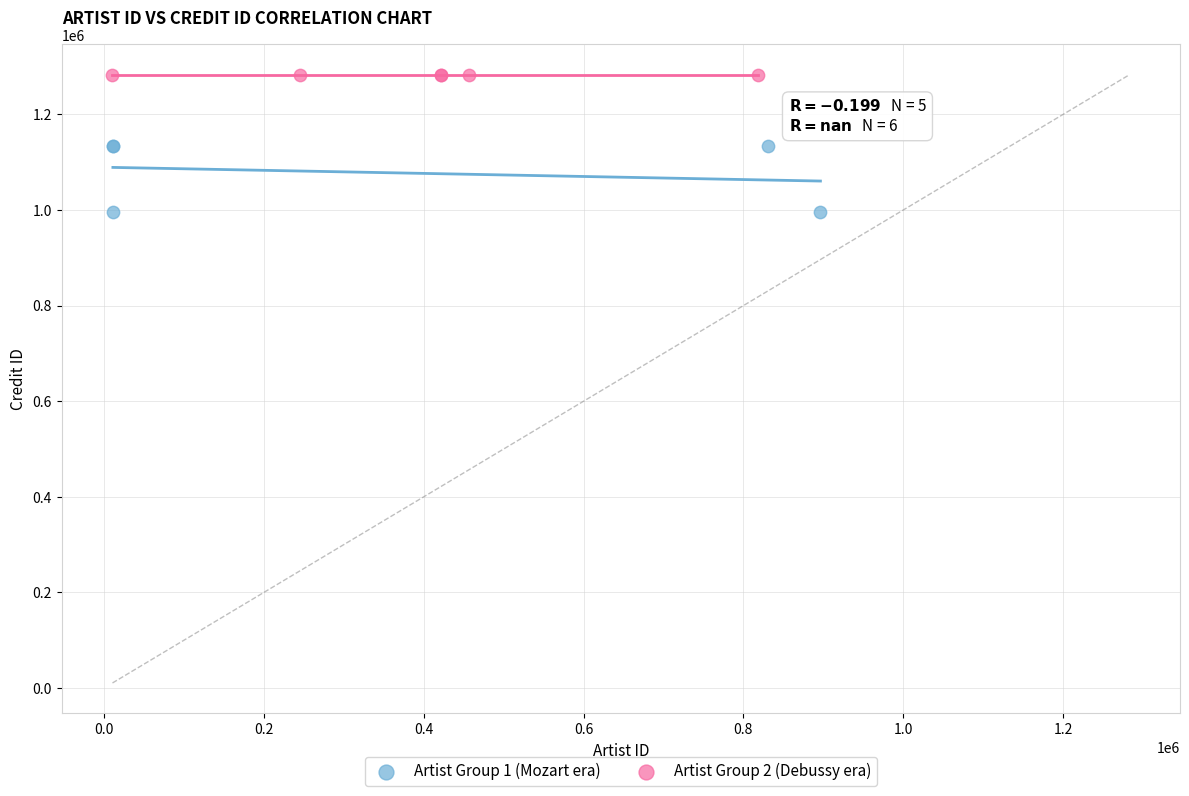

Which series contains the highest Y value?

Artist Group 2 (Debussy era)